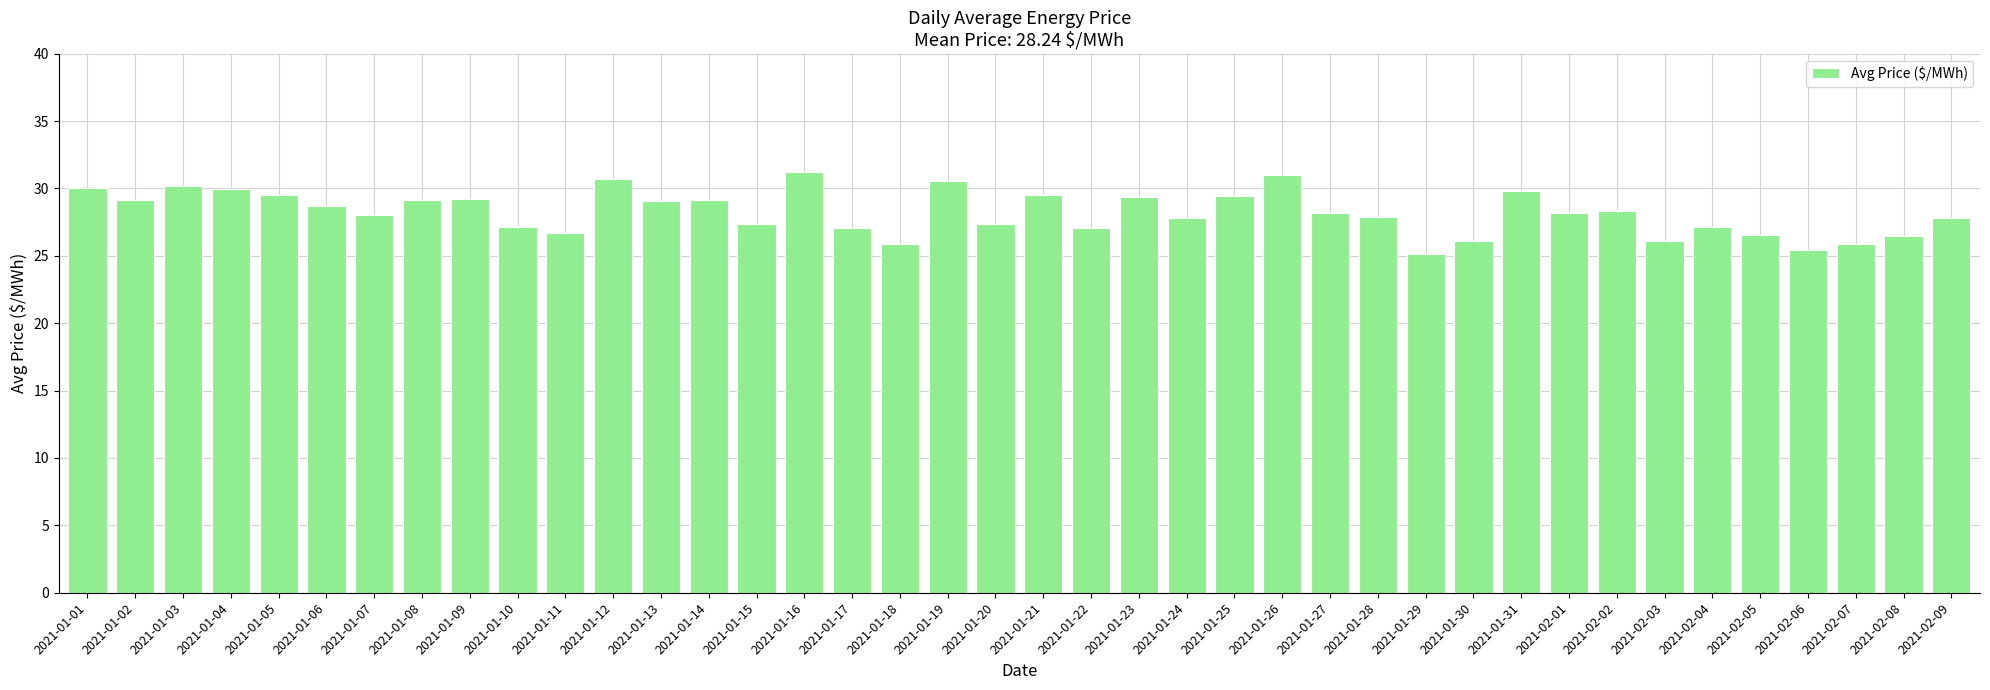

What is the label of the 10th bar from the left?

2021-01-10